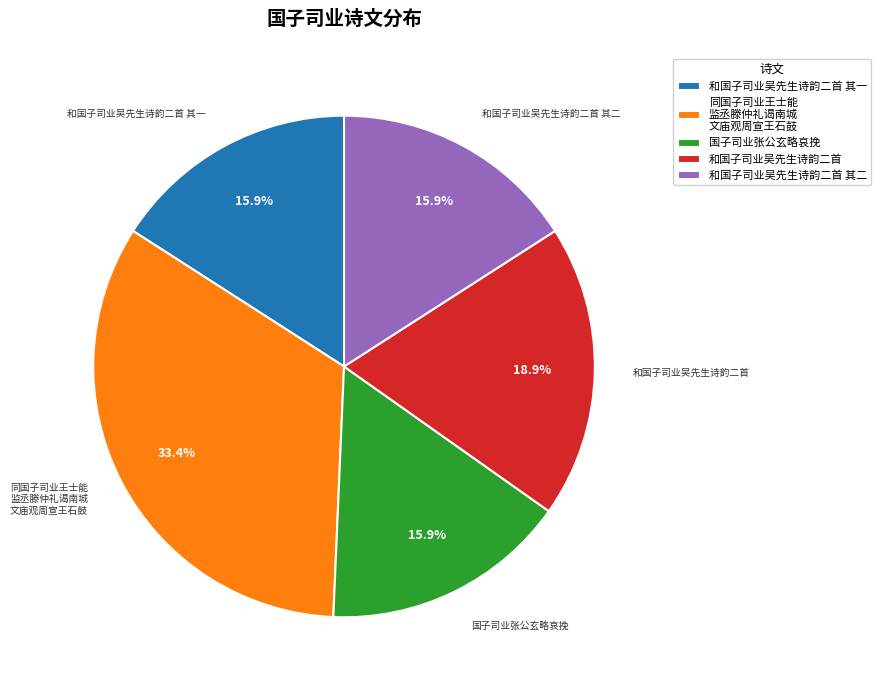

Is there any slice that represents more than half of the pie?

No